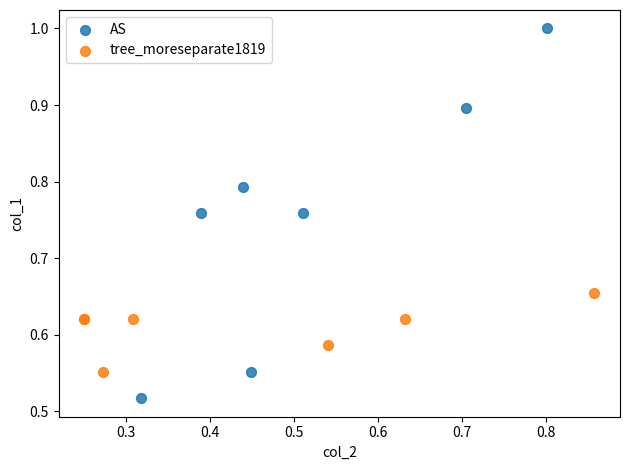

Which series reaches the minimum Y coordinate?

AS